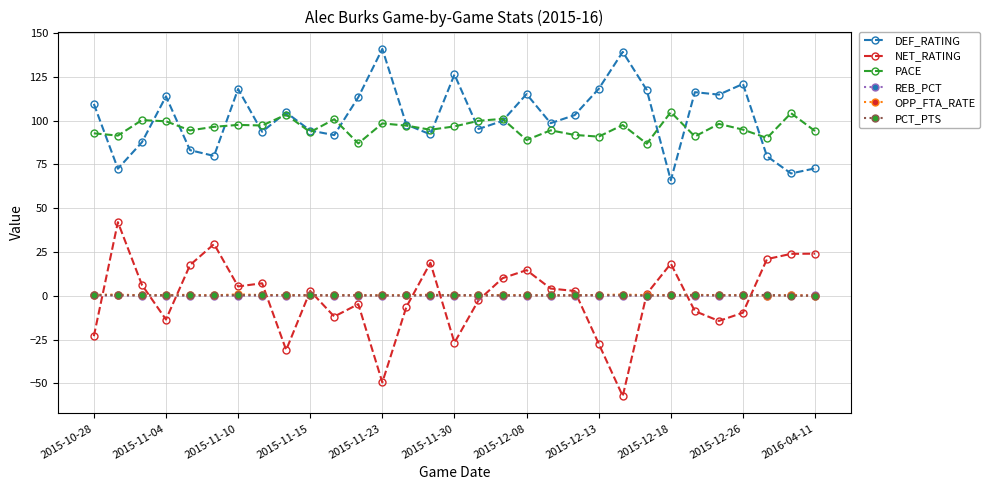

What is the maximum value shown in the chart?

140.9